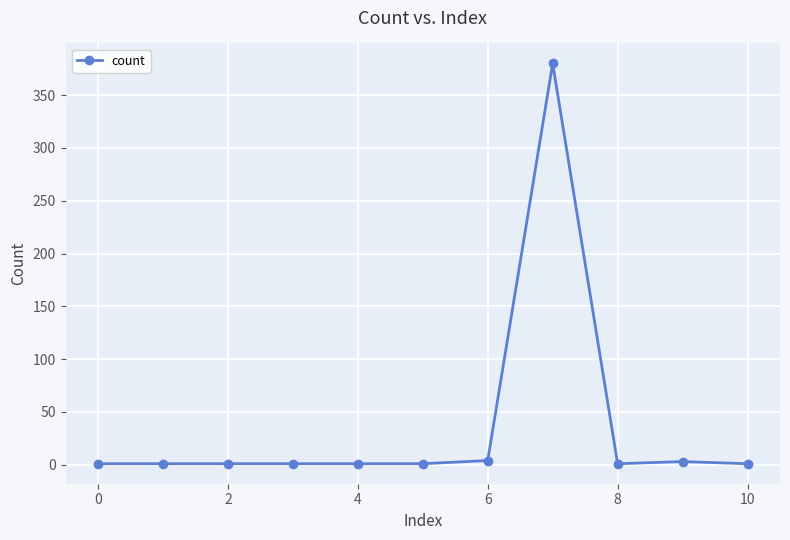

What is the difference between the maximum and minimum values?

379